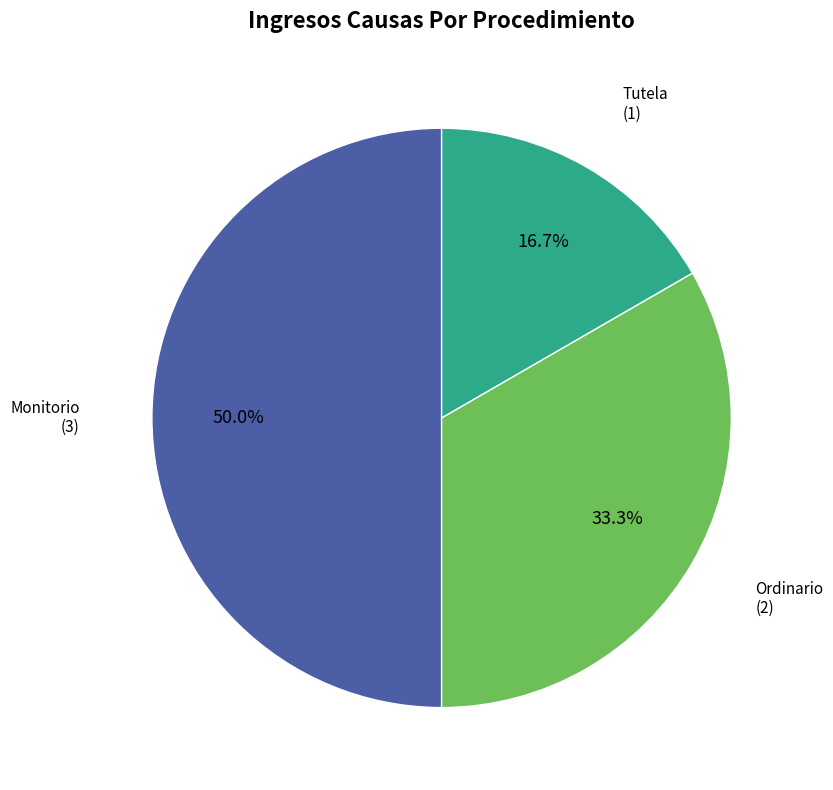

How many slices are in this pie chart?

3